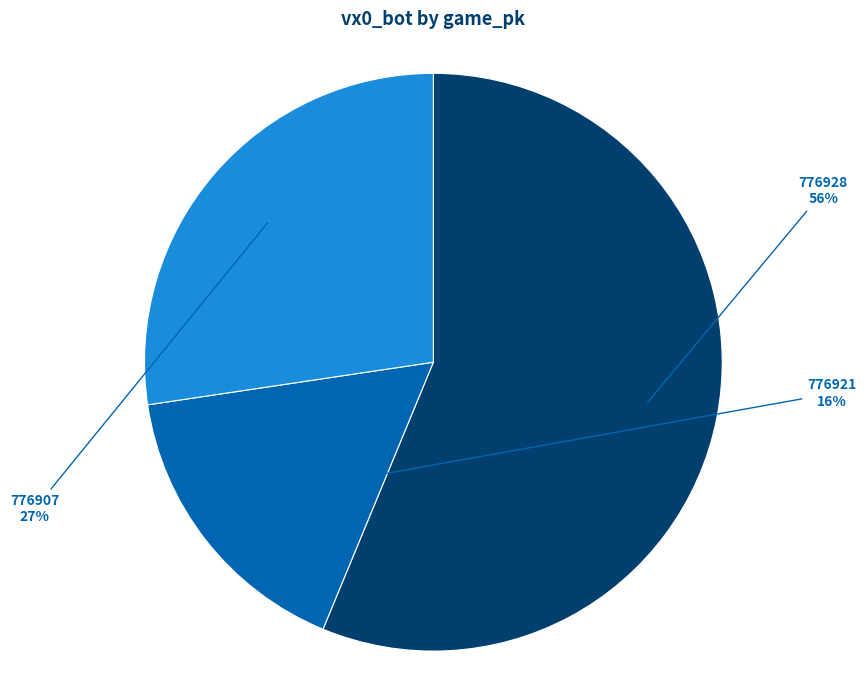

To the nearest percent, what is the difference between the largest and smallest slice percentages?

40%